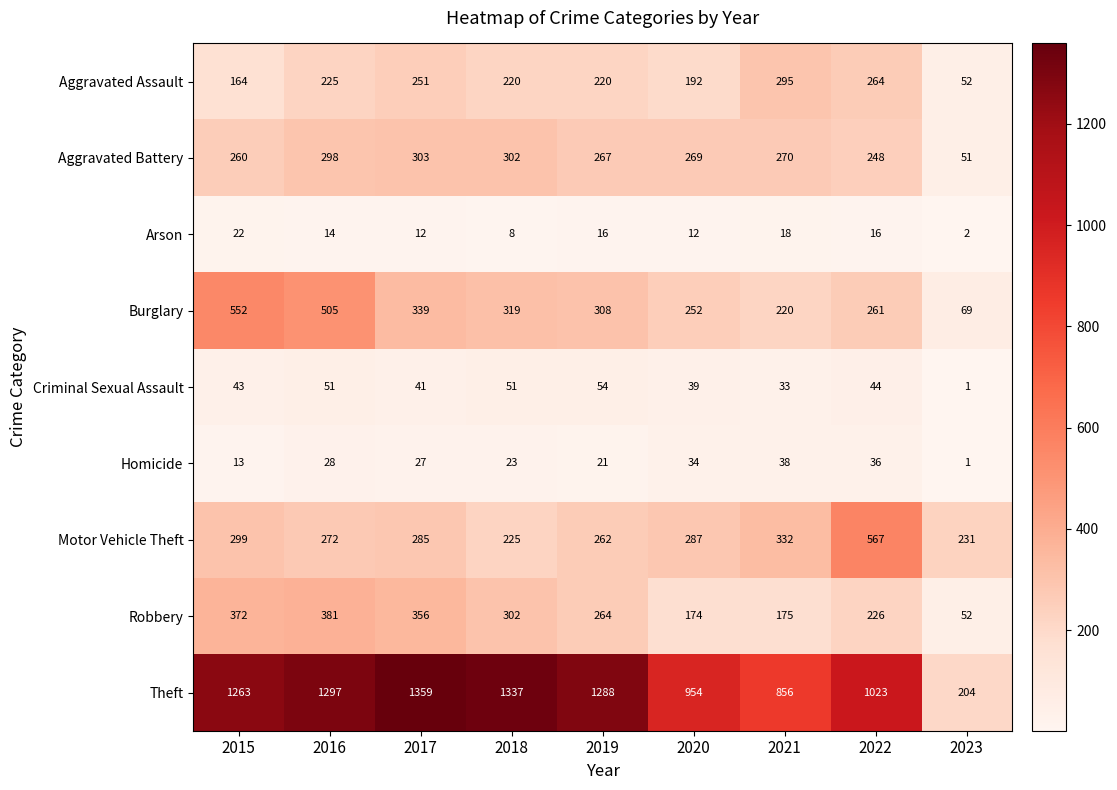

Where is Burglary nearest to the value 310?

2019